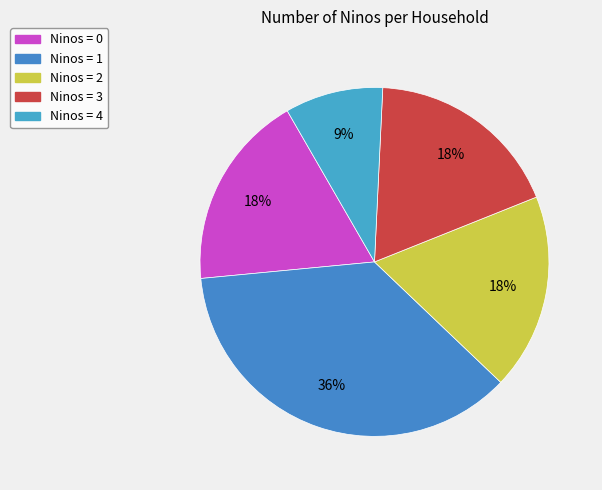

Count the number of slices in the pie.

5